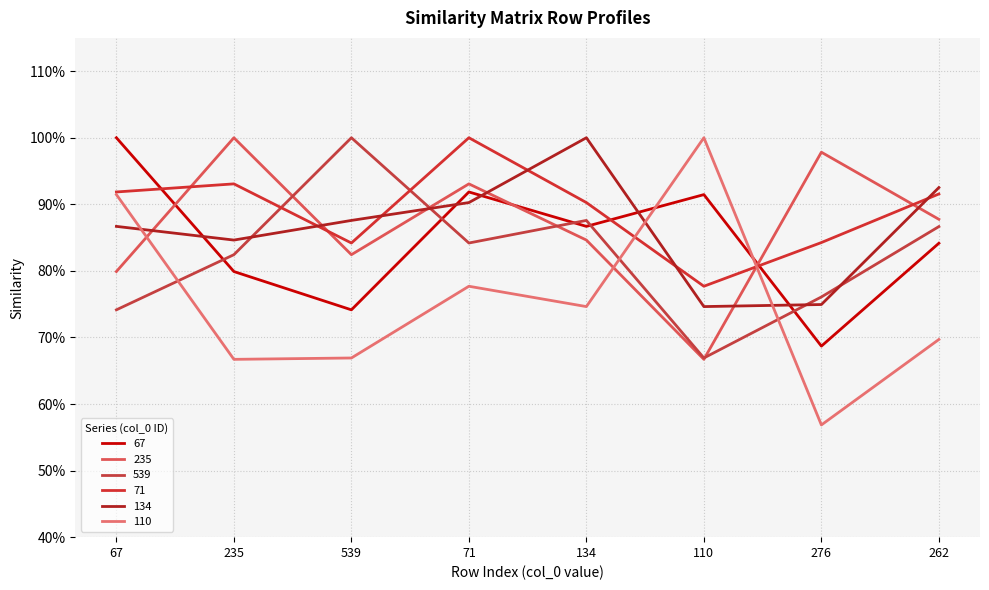

Count the 71 values in the range 0 to 1.

8